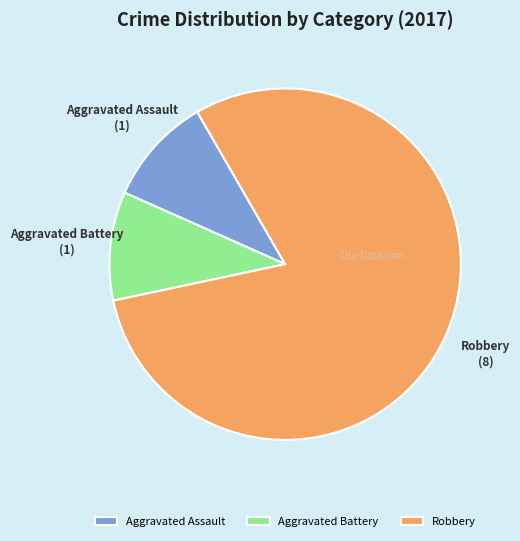

Which slice is the largest?

Robbery